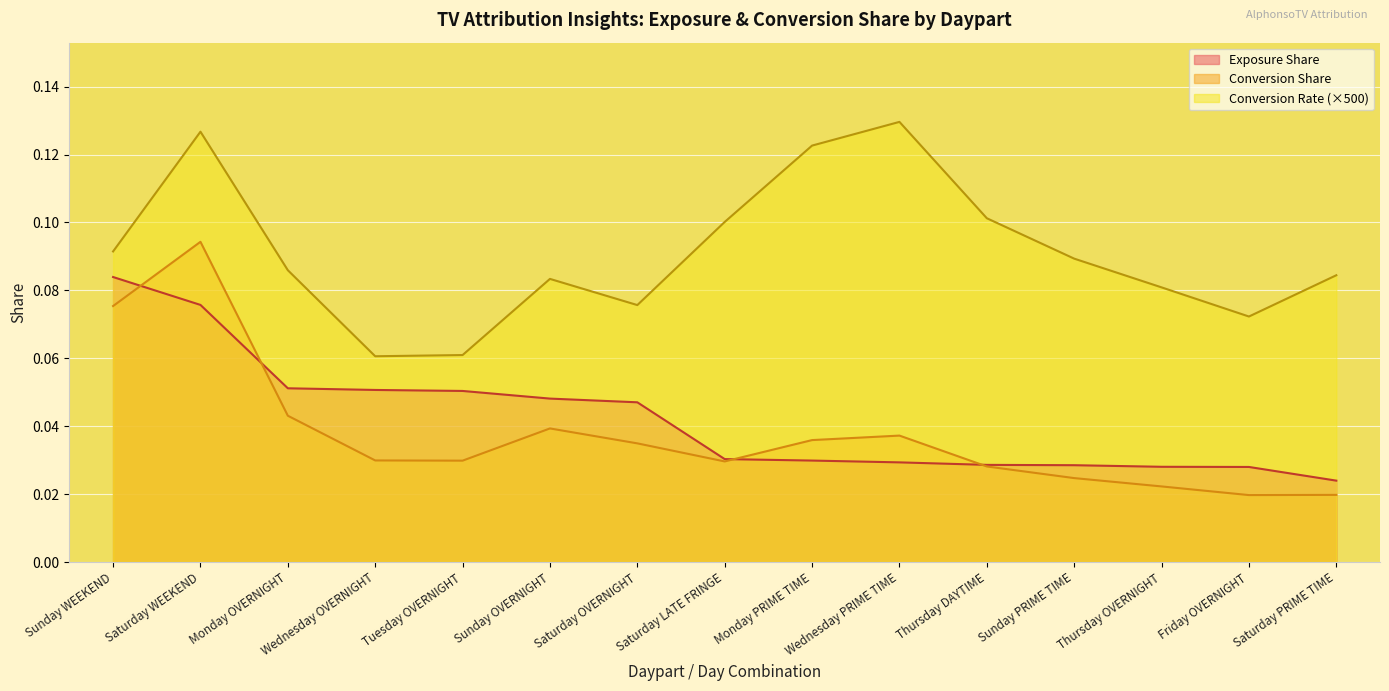

The Exposure Share series shows 0.0 at Saturday PRIME TIME. True or false?

False